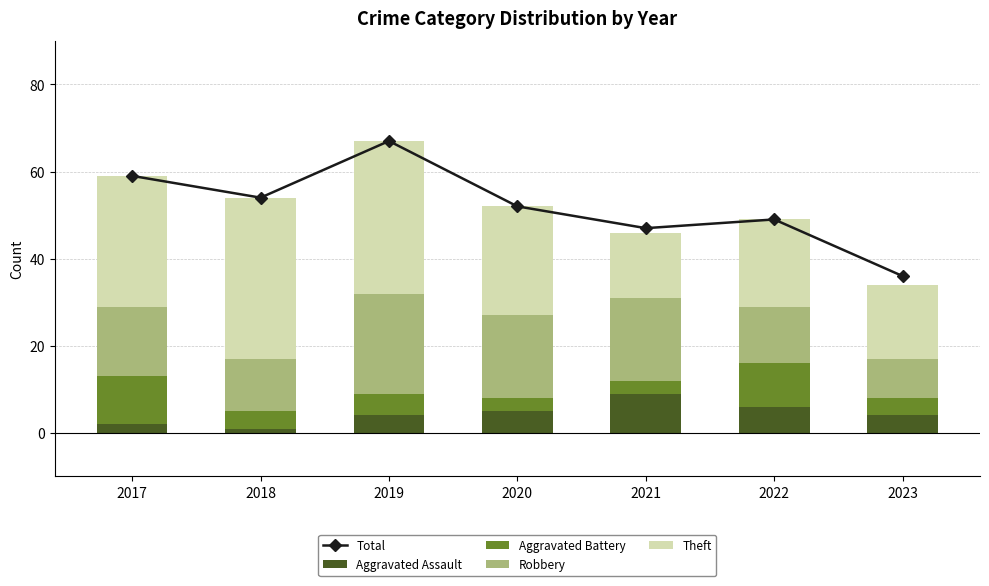

True or false: Aggravated Assault has a value of 5 at 2020.

True